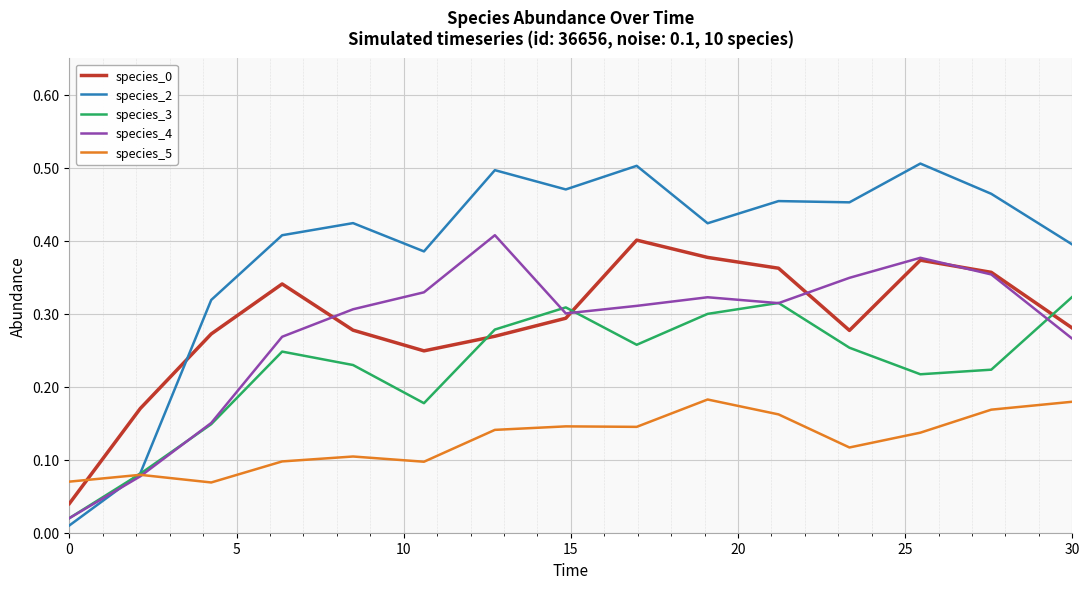

Which series has the largest total across all categories?

species_2